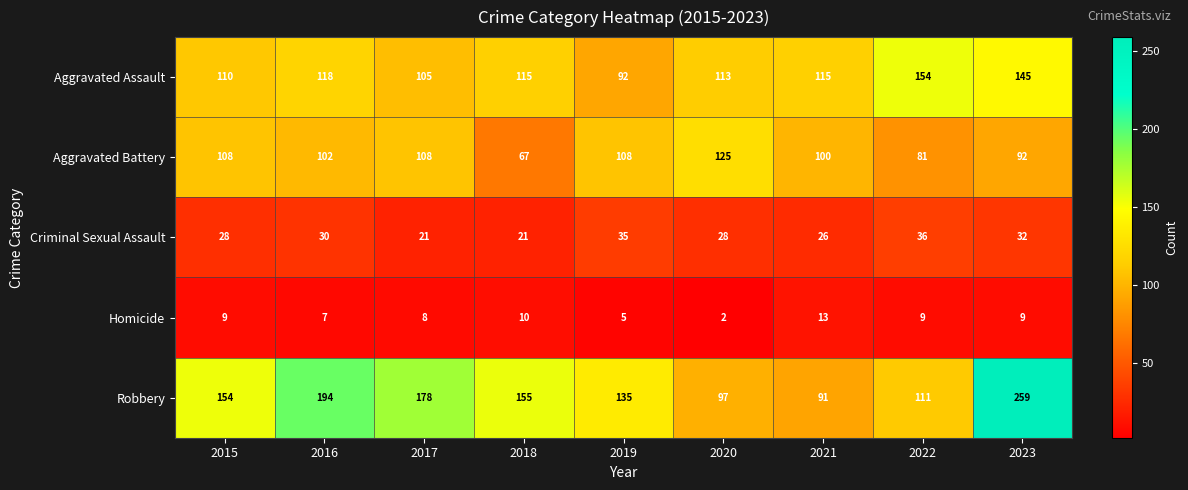

Which series changed the most between 2022 and 2023?

Robbery